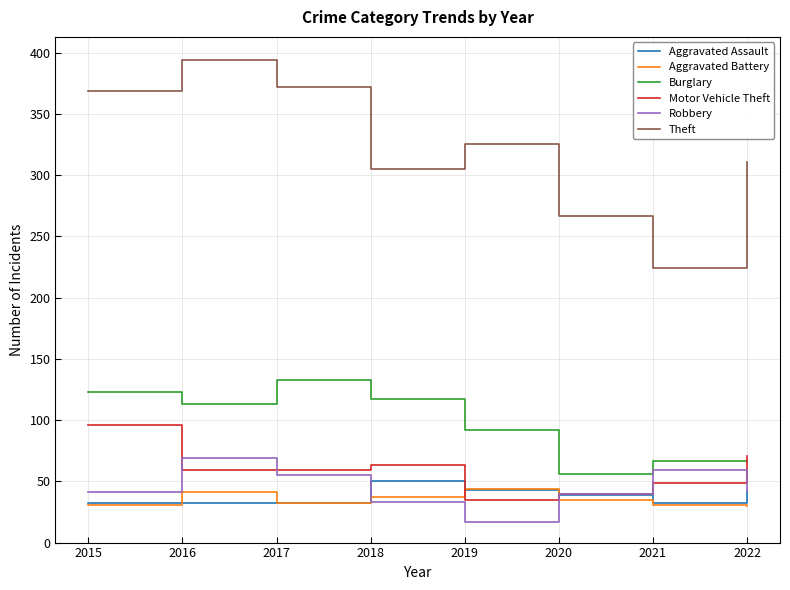

How many categories are shown in the chart?

8